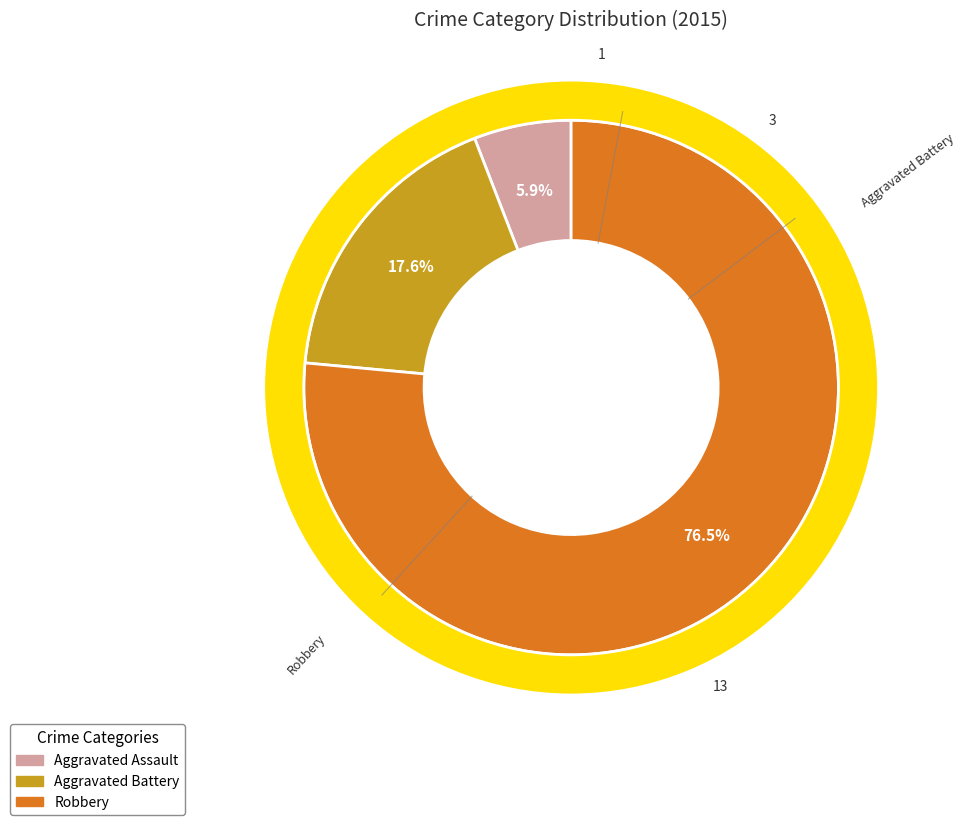

Rank the categories by value from lowest to highest.

Aggravated Assault, Aggravated Battery, Robbery